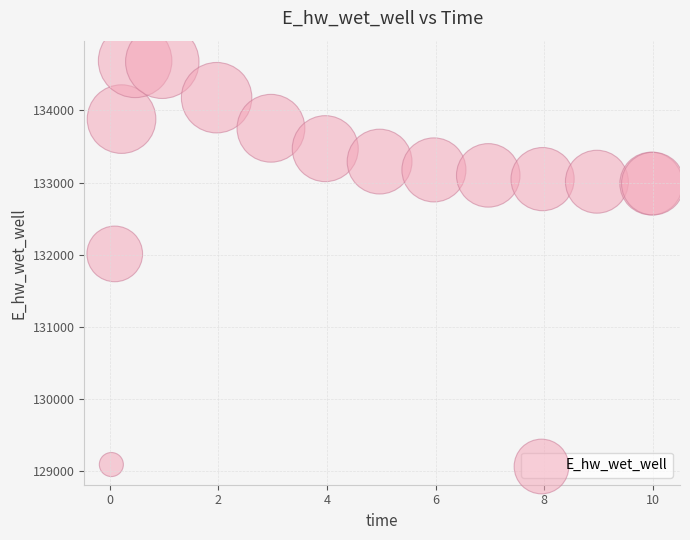

What Y value in the scatter plot is closest to 131889?

132010.9